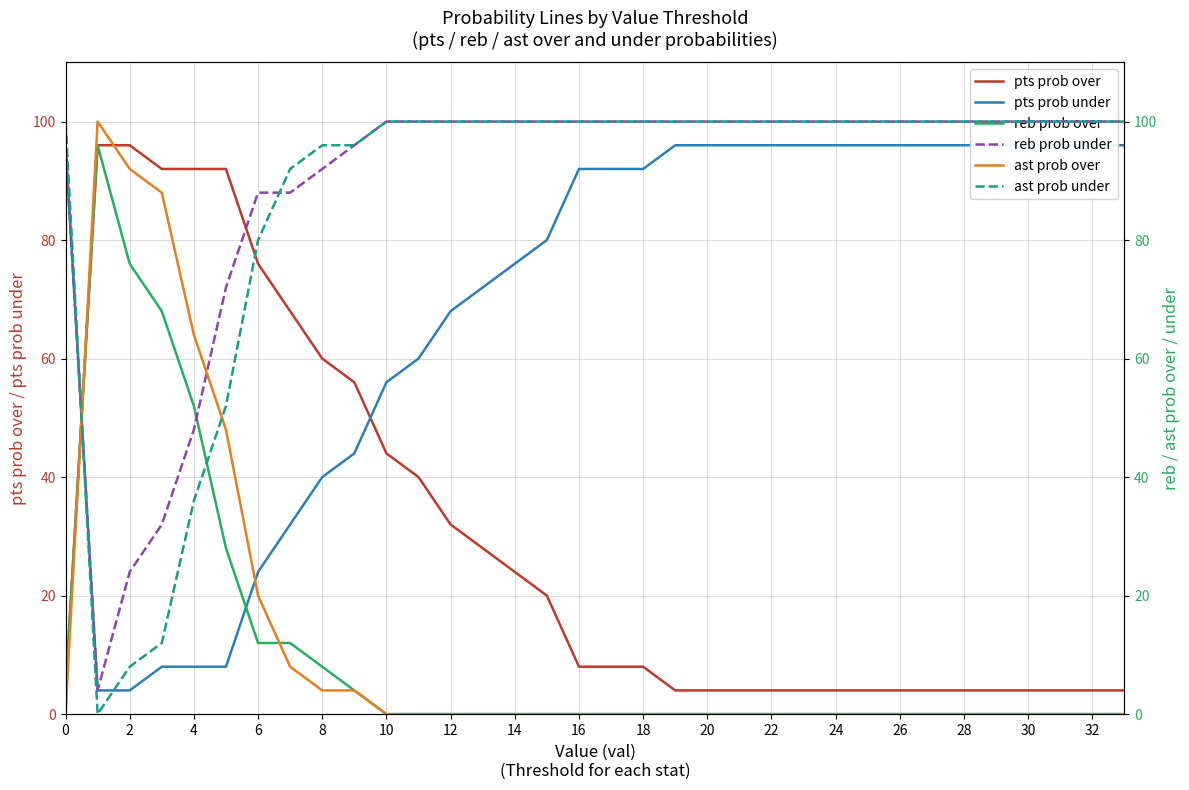

True or false: pts prob over has a value of 37 at 14.

False